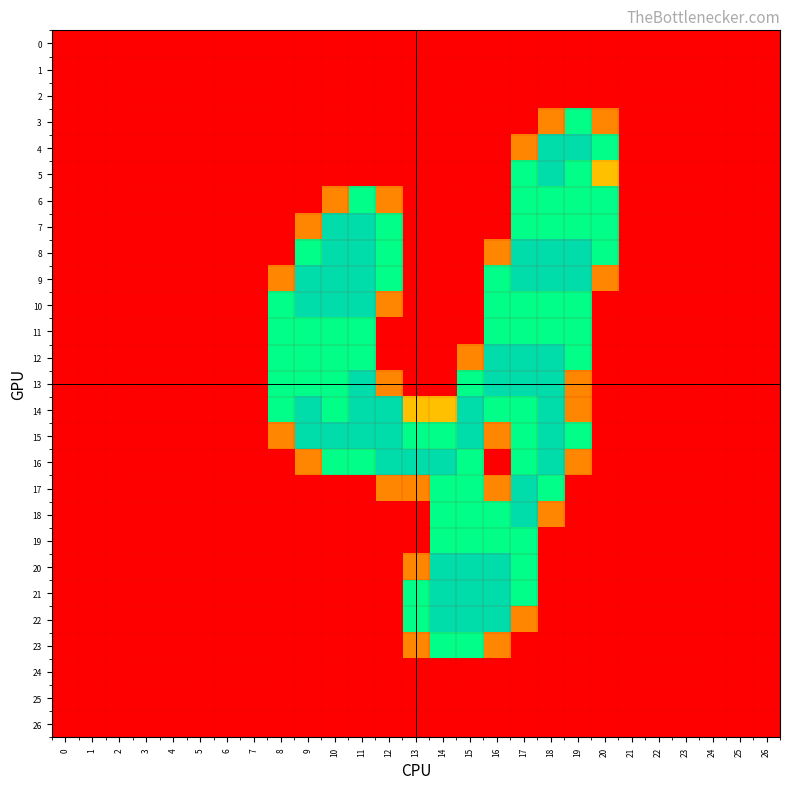

At how many categories does at least one series exceed 1?

13